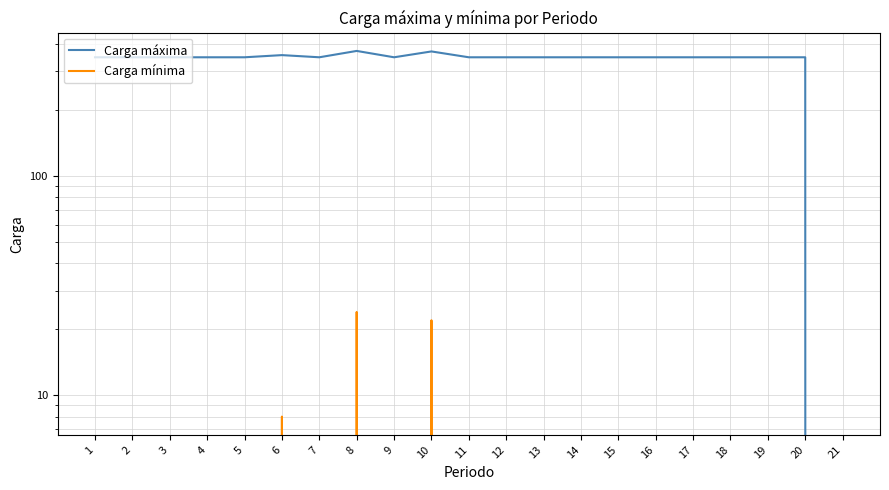

True or false: Carga mínima and Carga máxima cross at least once.

False